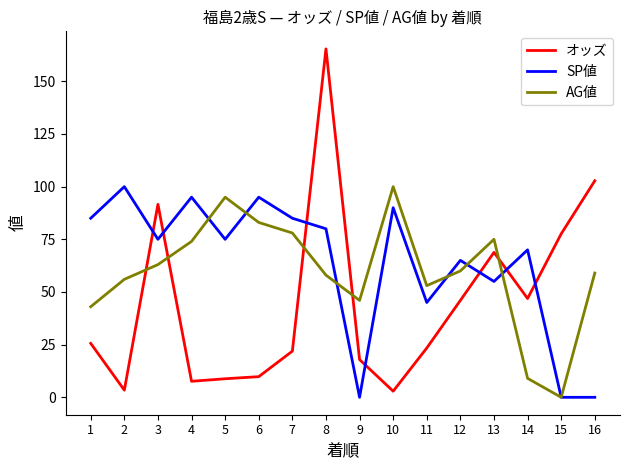

How many intersections are there between オッズ and SP値?

7